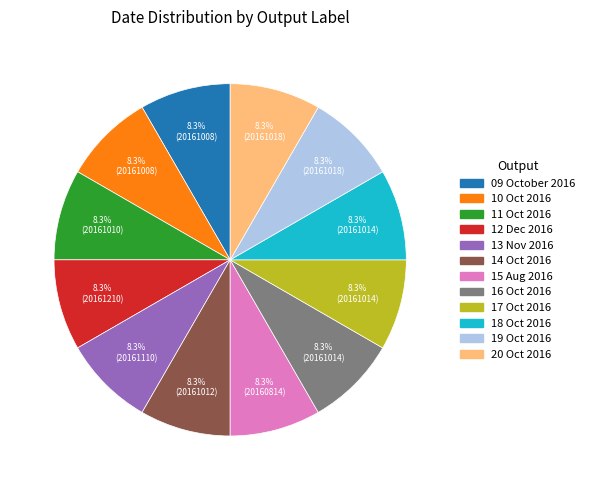

What is the ratio of the value at 10 Oct 2016 to the value at 13 Nov 2016?

1.0